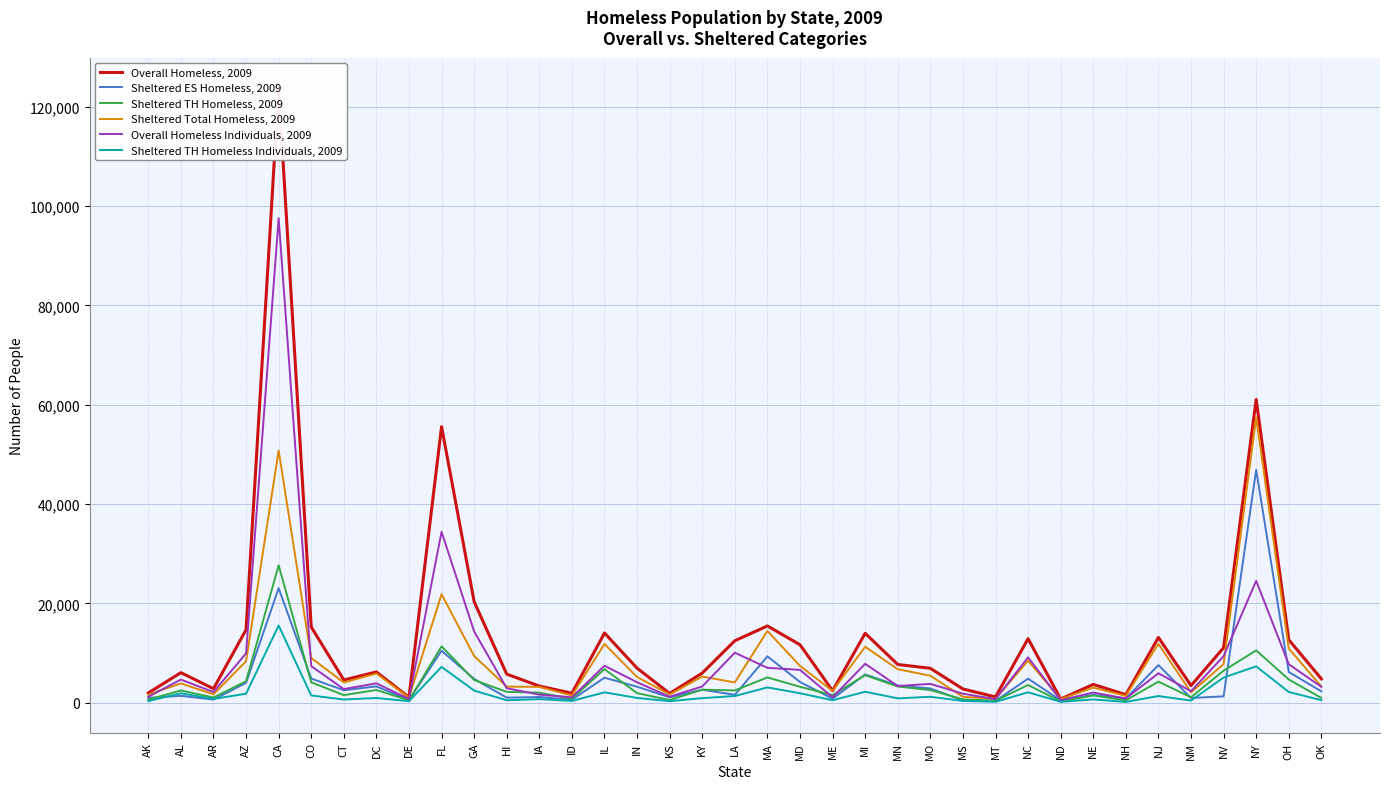

At NV, list the series in order from smallest to largest.

Sheltered ES Homeless, 2009, Sheltered TH Homeless Individuals, 2009, Sheltered TH Homeless, 2009, Sheltered Total Homeless, 2009, Overall Homeless Individuals, 2009, Overall Homeless, 2009